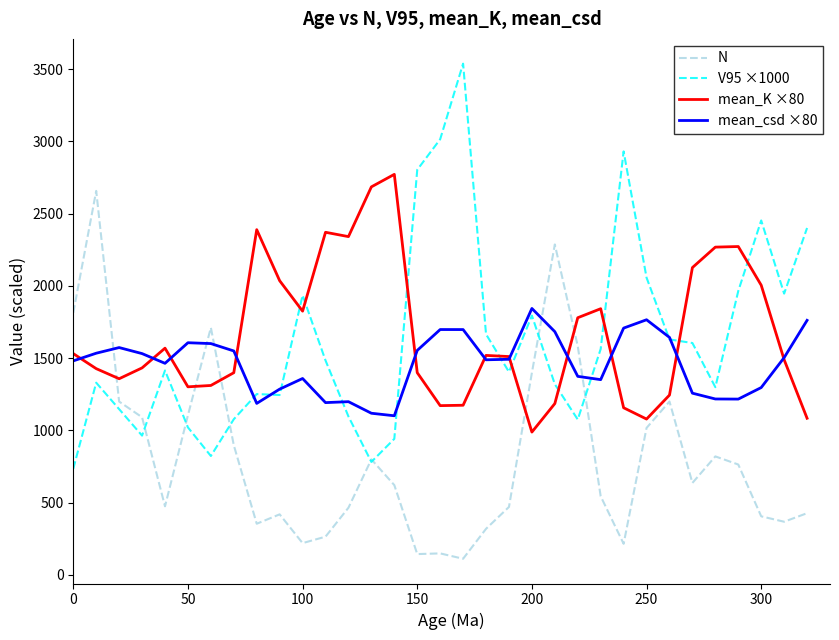

What is the minimum value for V95 ×1000?

734.9